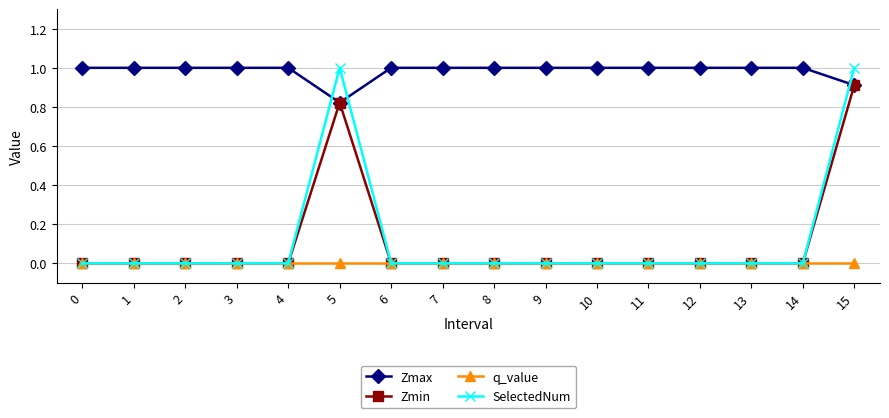

What is the difference between the maximum and minimum values in the SelectedNum series?

1.0